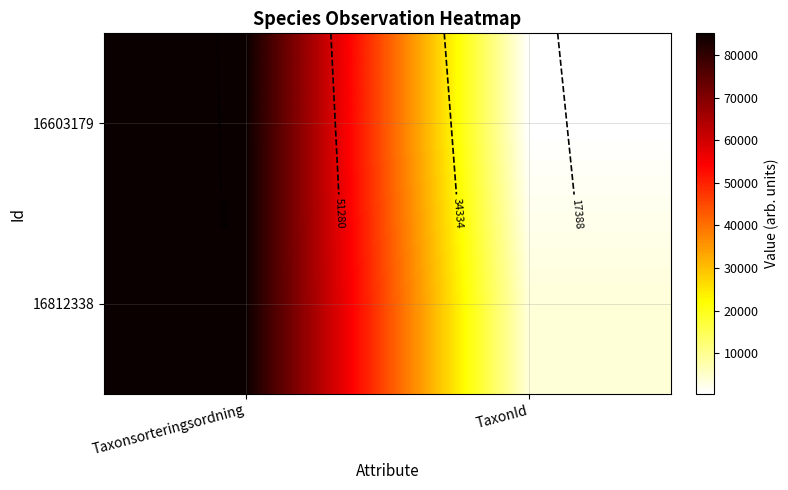

Is it true that 16603179 equals 632 at TaxonId?

False